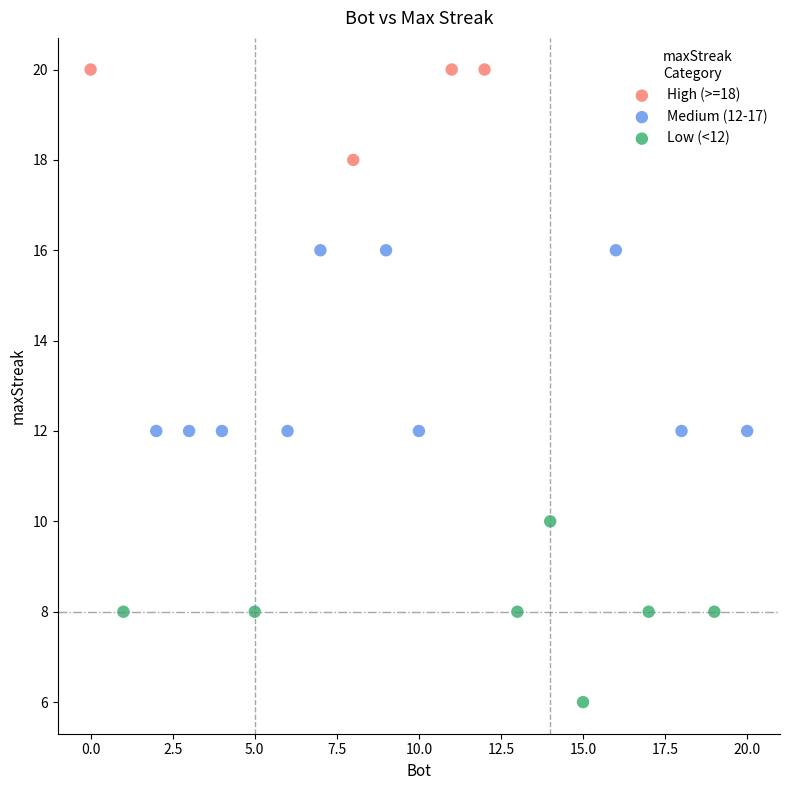

Which series reaches the maximum Y coordinate?

High (>=18)